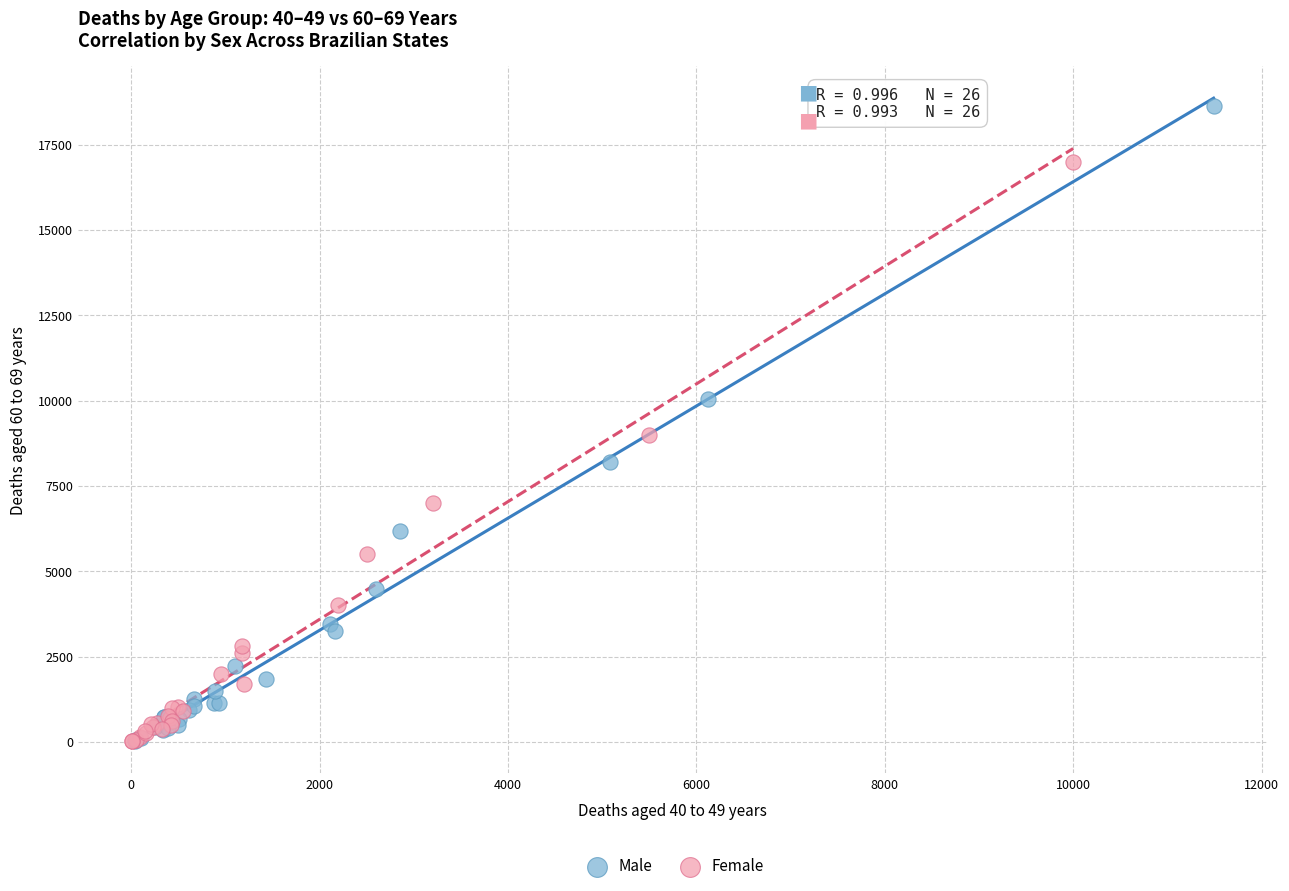

Which series contains the highest Y value?

Male